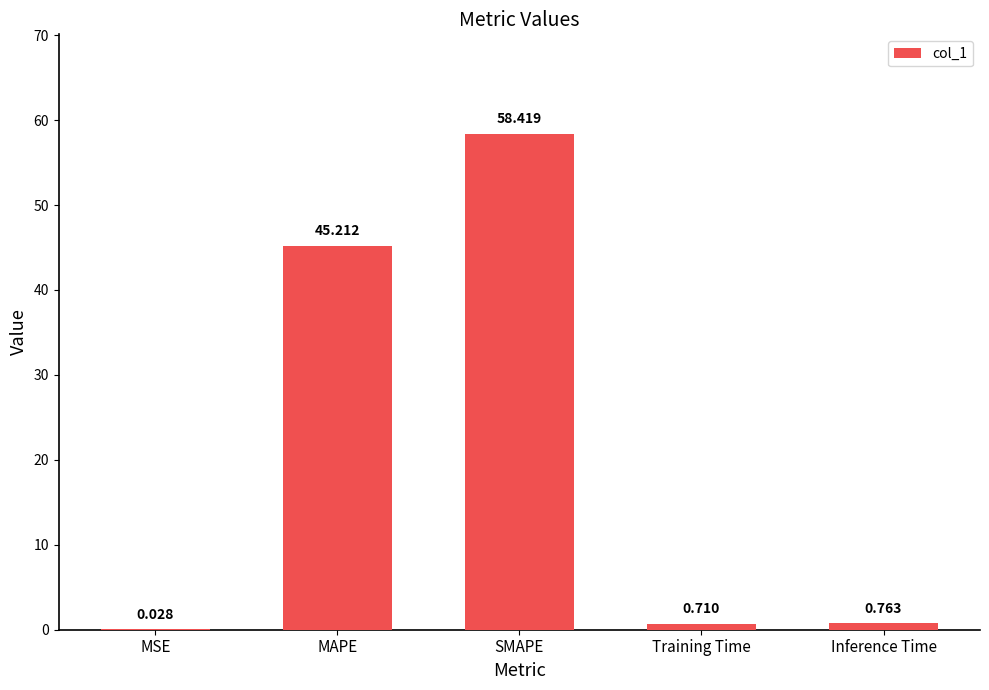

At which label is the value closest to 29?

MAPE